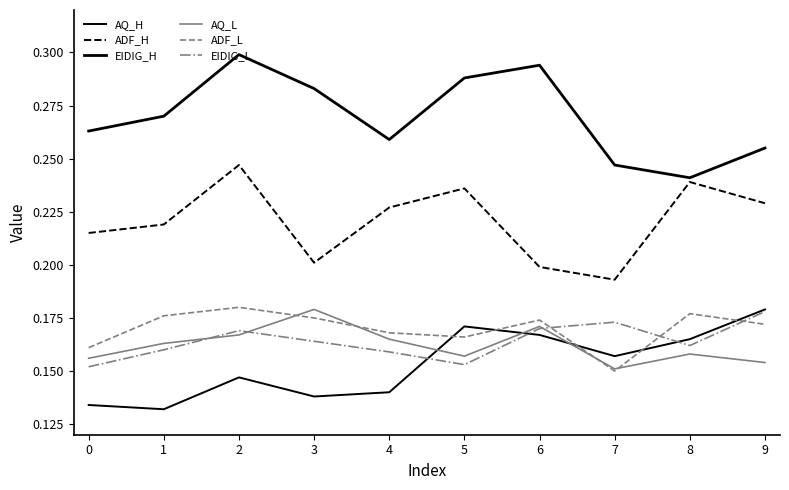

Does the chart display data point markers on the line(s)?

No